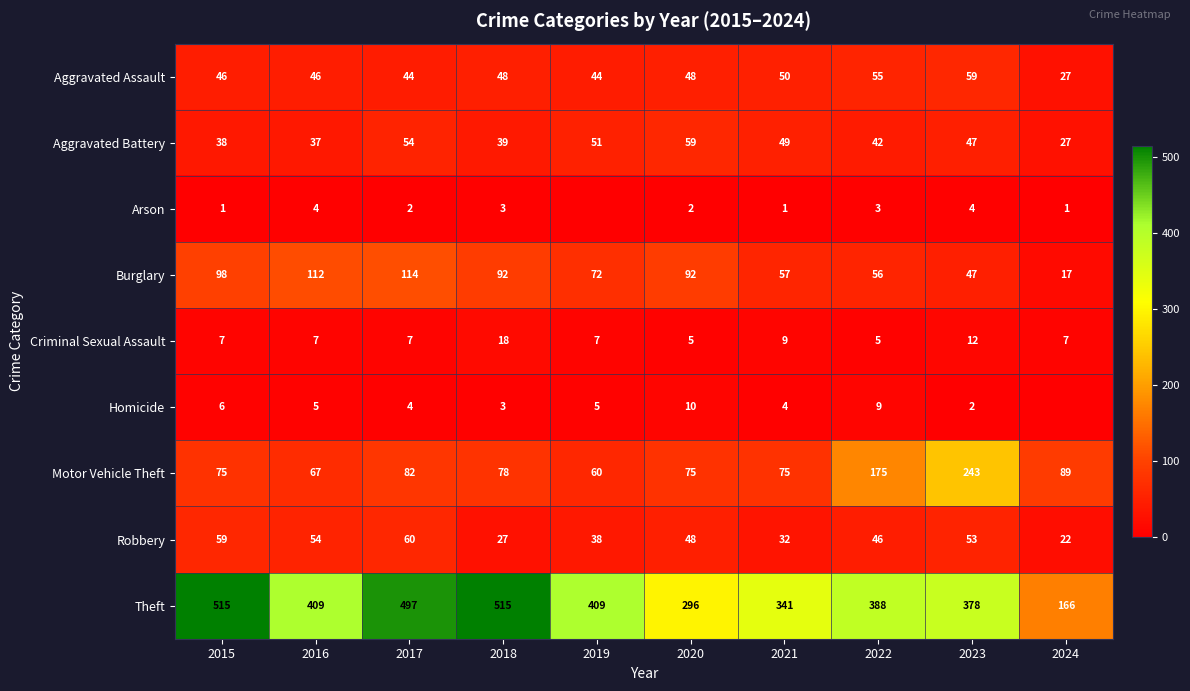

What is the total value across all series at 2018?

823